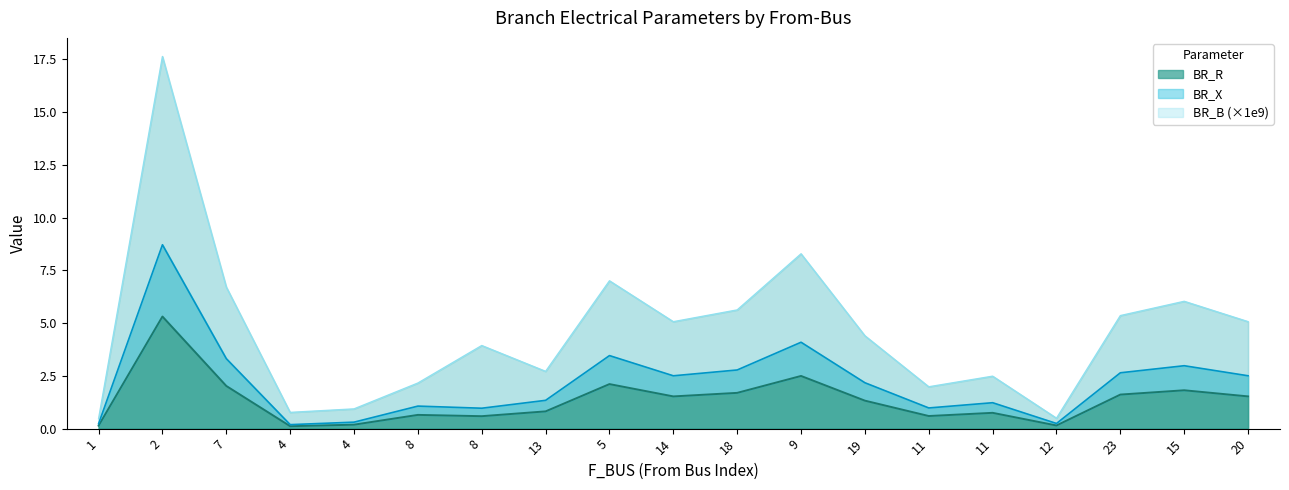

Which series has the largest range (max minus min)?

BR_B